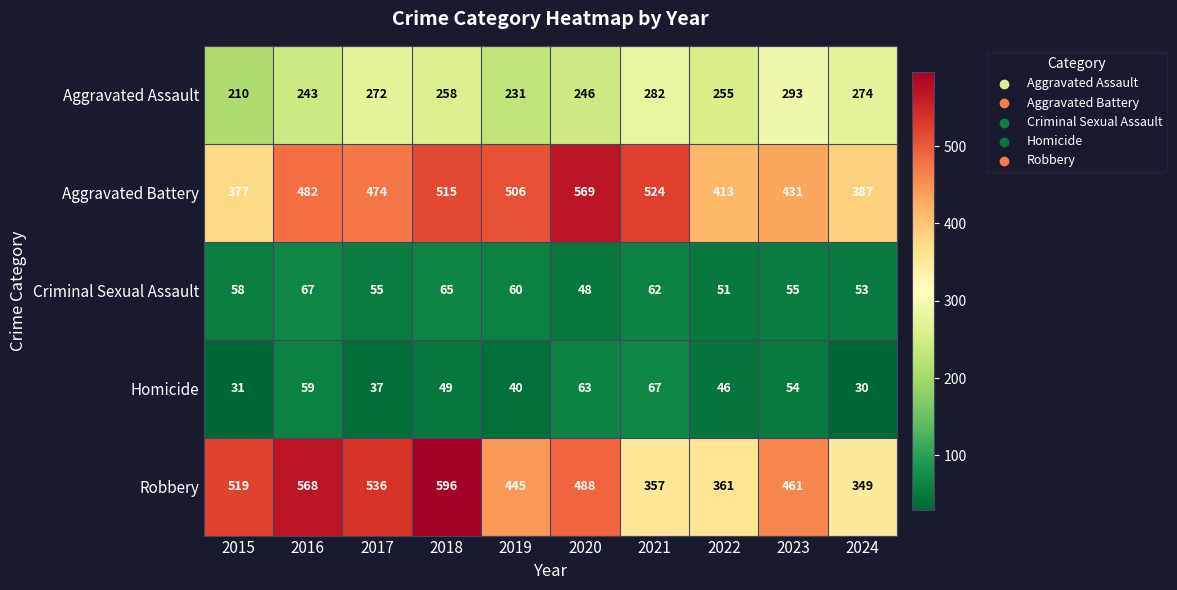

What is the sum of all Aggravated Battery values?

4678